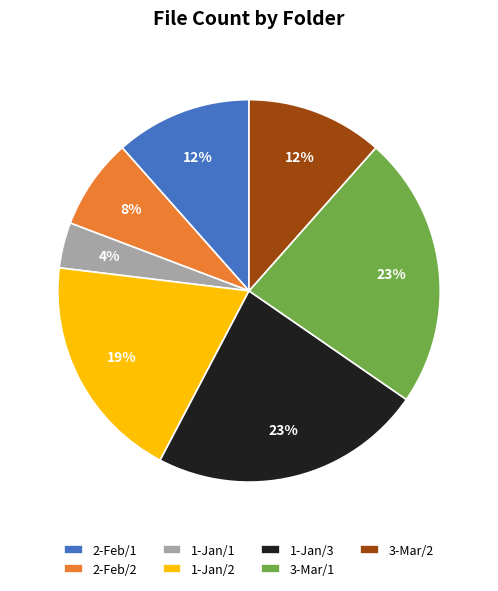

Does 2-Feb/2 account for over 50% of the chart?

No